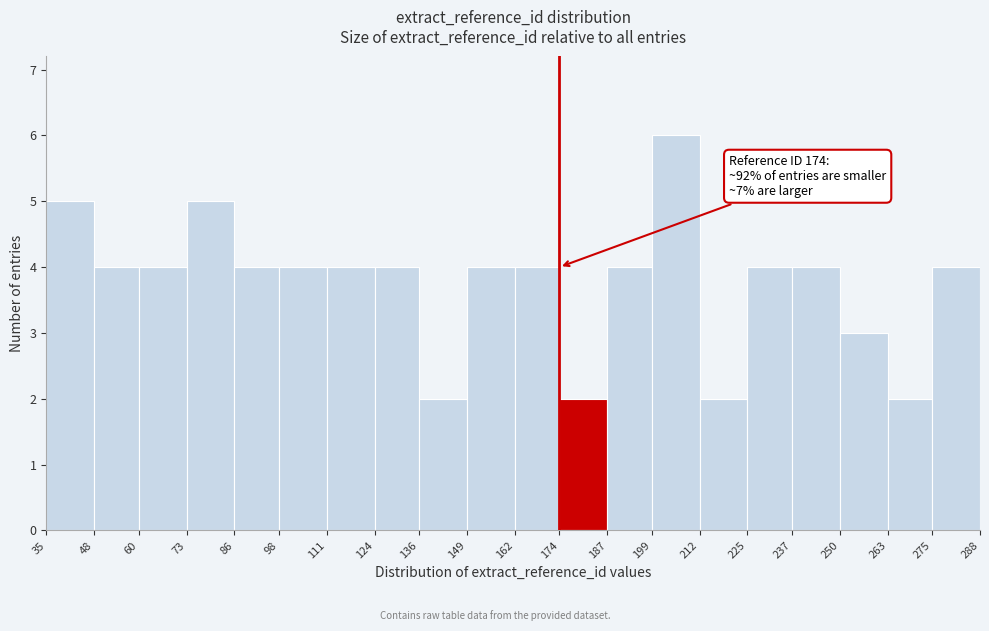

Over which range of the x-axis is the bar tallest?

199 to 212